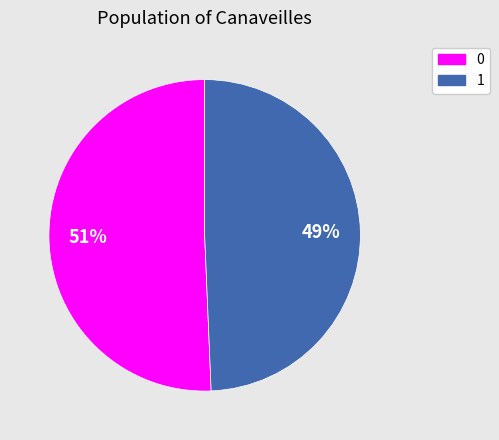

To the nearest percent, what percentage of the pie is 0?

51%